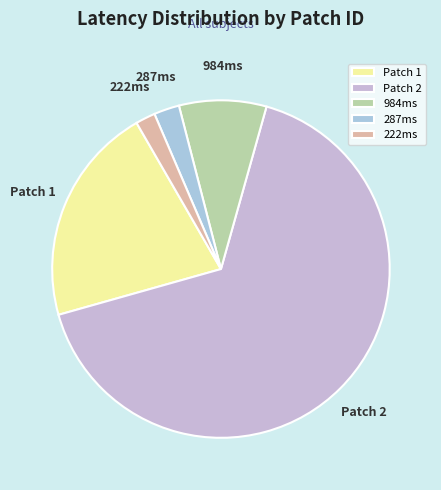

What is the largest slice in the pie chart?

Patch 2